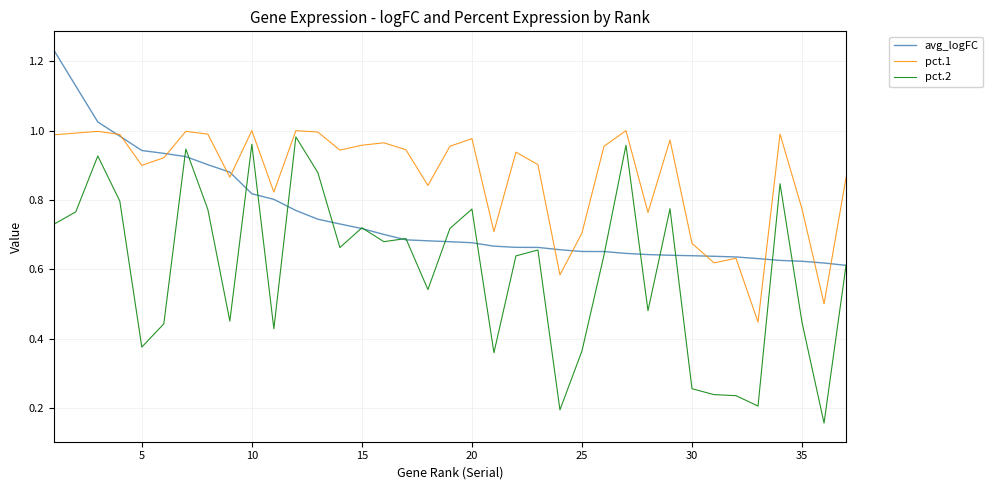

What are all the series names shown in the legend?

avg_logFC, pct.1, pct.2